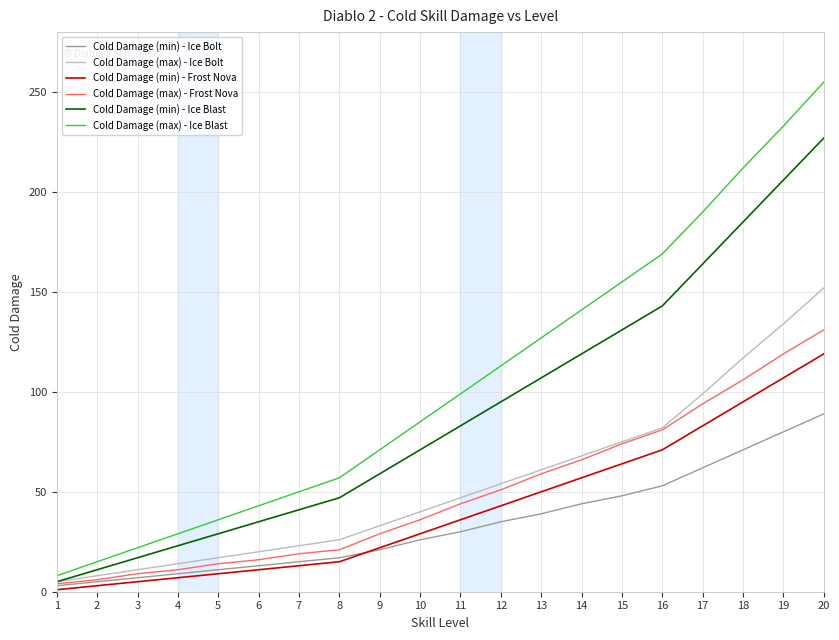

At which category is the sum across all series the highest?

20